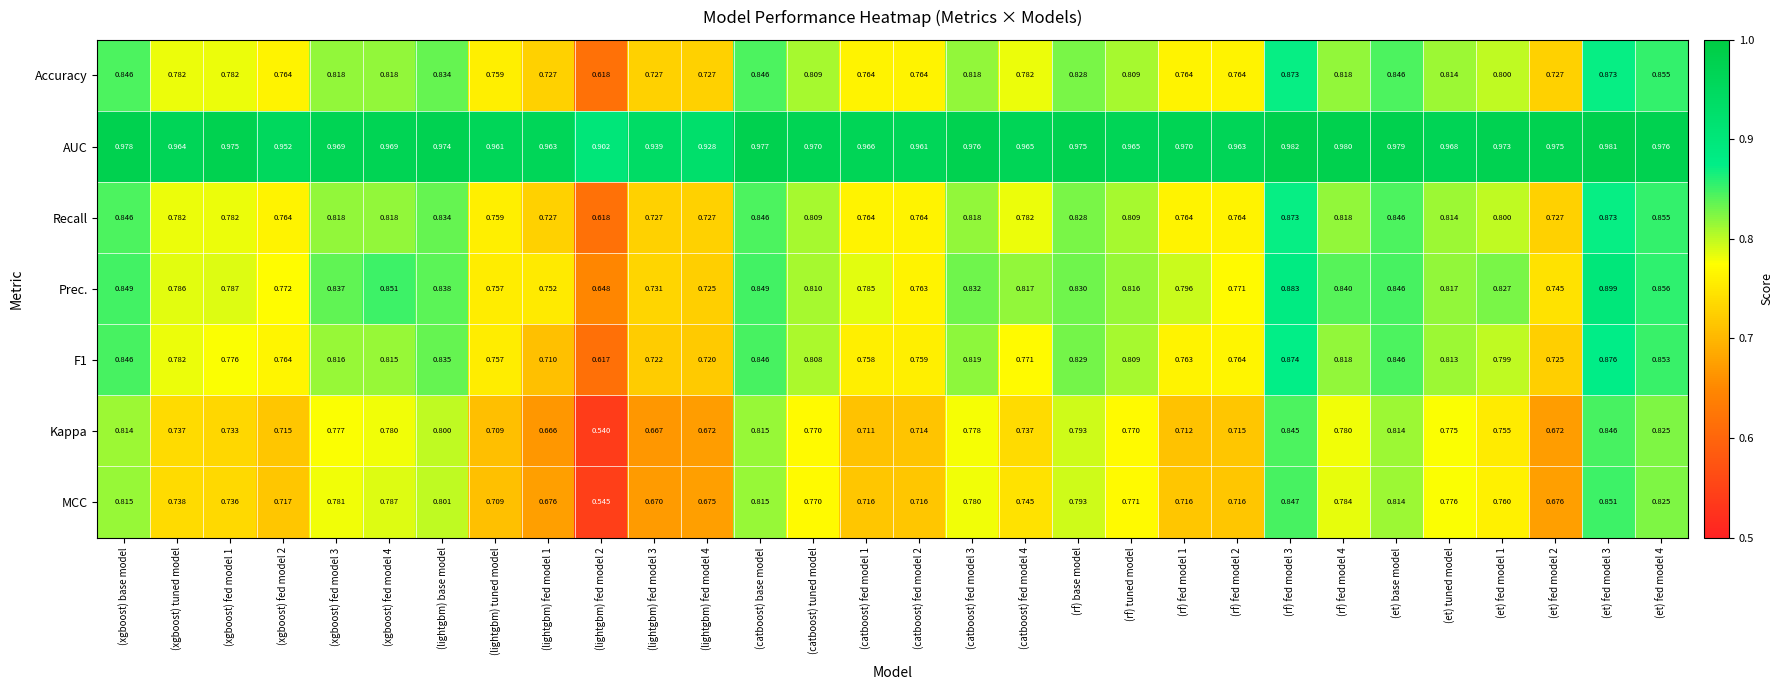

Between (lightgbm) fed model 2 and (rf) fed model 3, which series saw the biggest shift?

Kappa